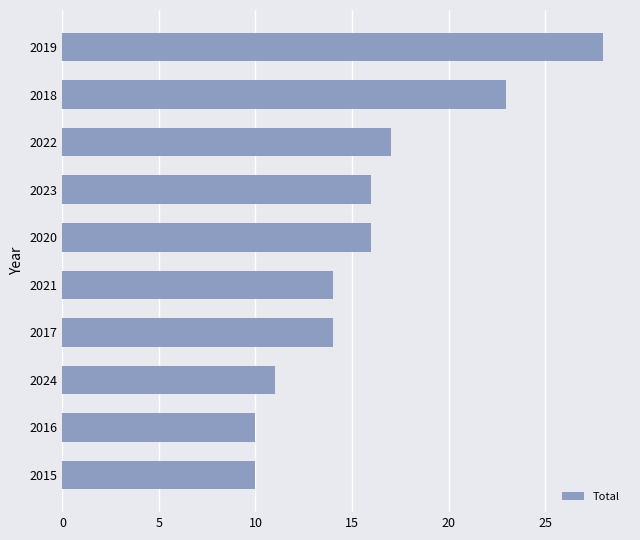

Approximately how many times larger is the value at 2021 compared to 2023?

0.9